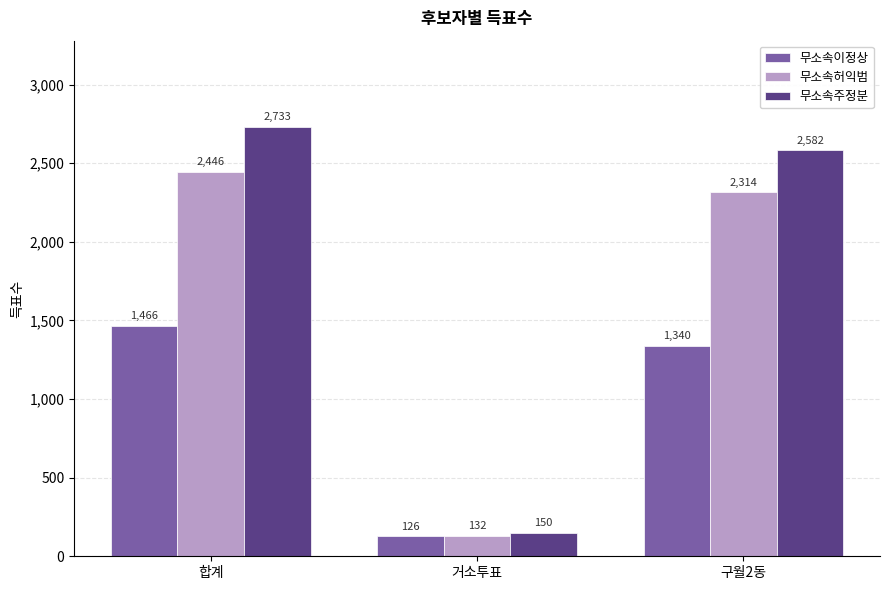

What is the lowest value of the 무소속주정분 series?

150